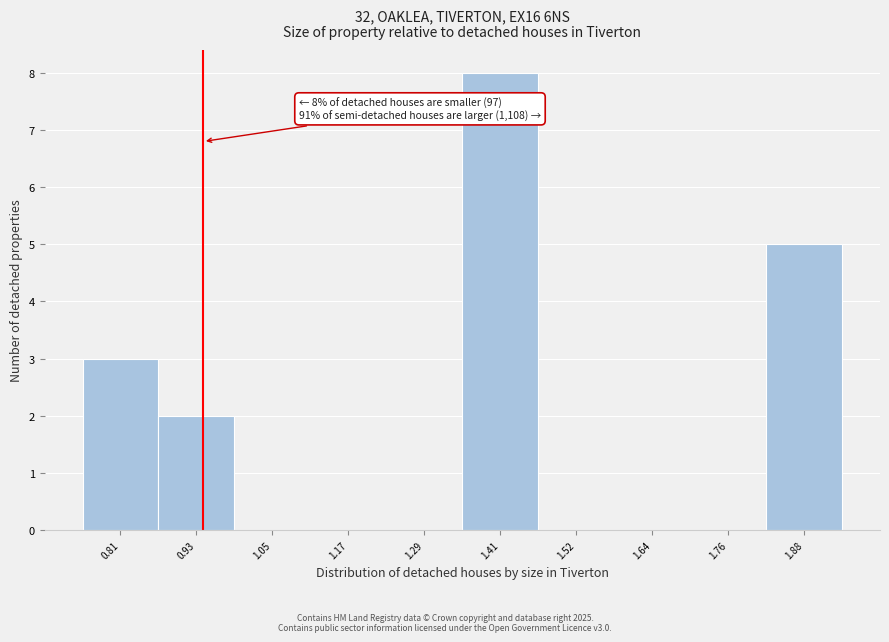

Reading right to left, extract all data points from this chart.

1.88=5	1.76=0	1.64=0	1.52=0	1.41=8	1.29=0	1.17=0	1.05=0	0.93=2	0.81=3